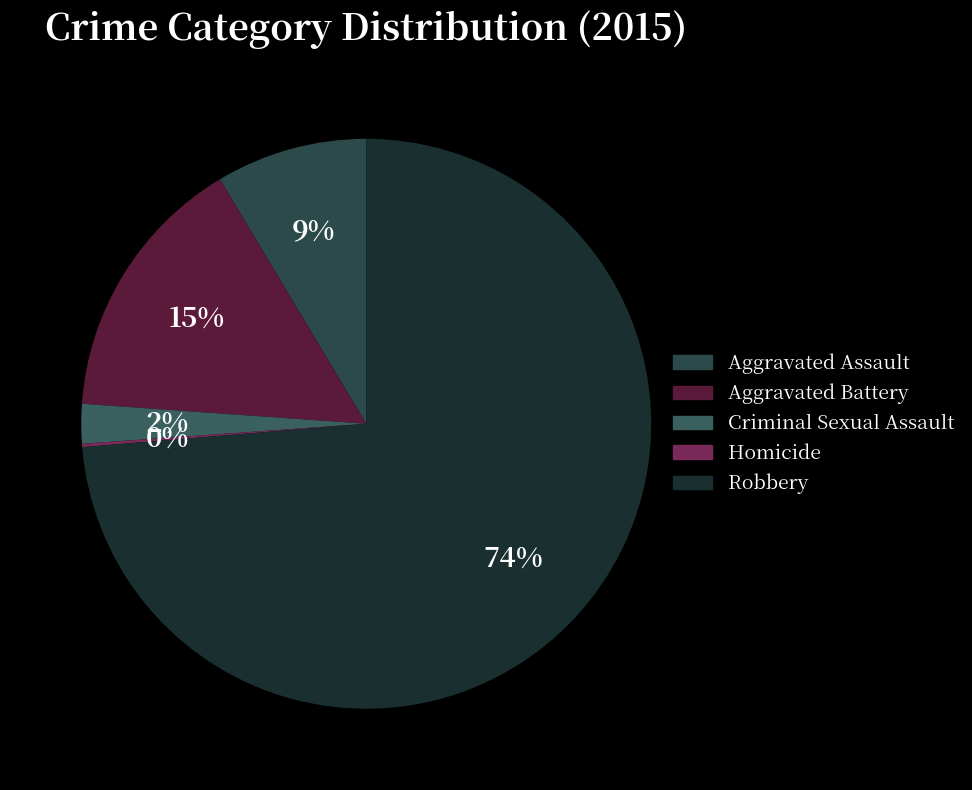

Which has a higher value, Criminal Sexual Assault or Homicide?

Criminal Sexual Assault